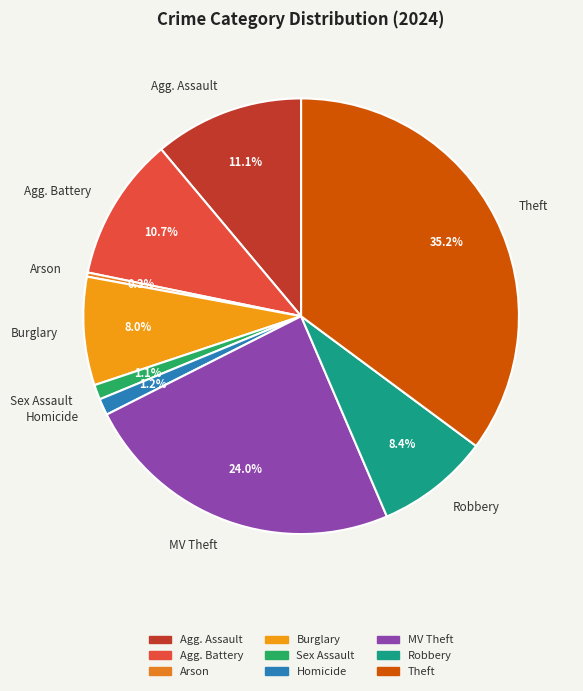

How many slices are in this pie chart?

9